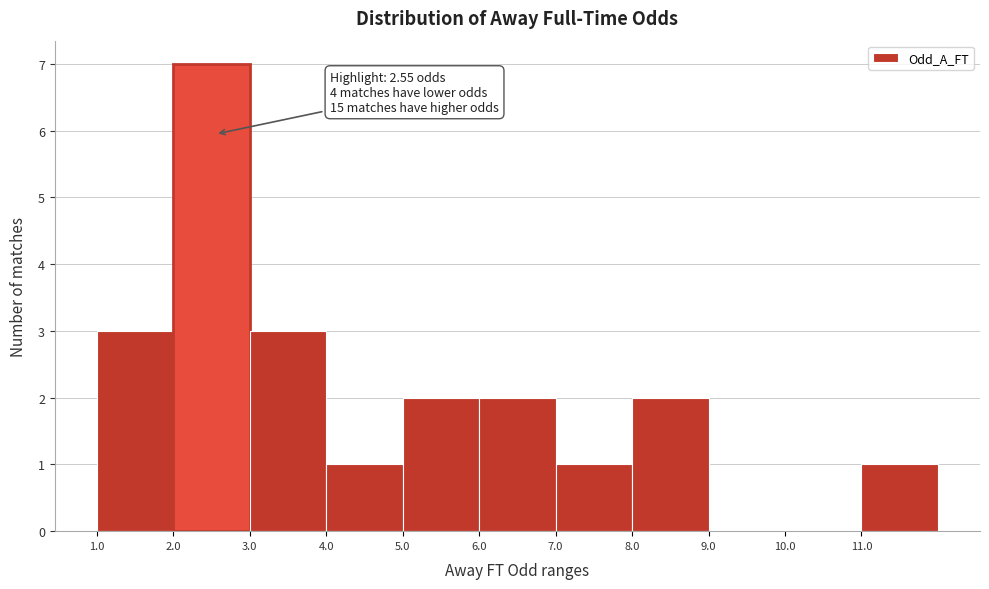

Over which range of the x-axis is the bar tallest?

2 to 3